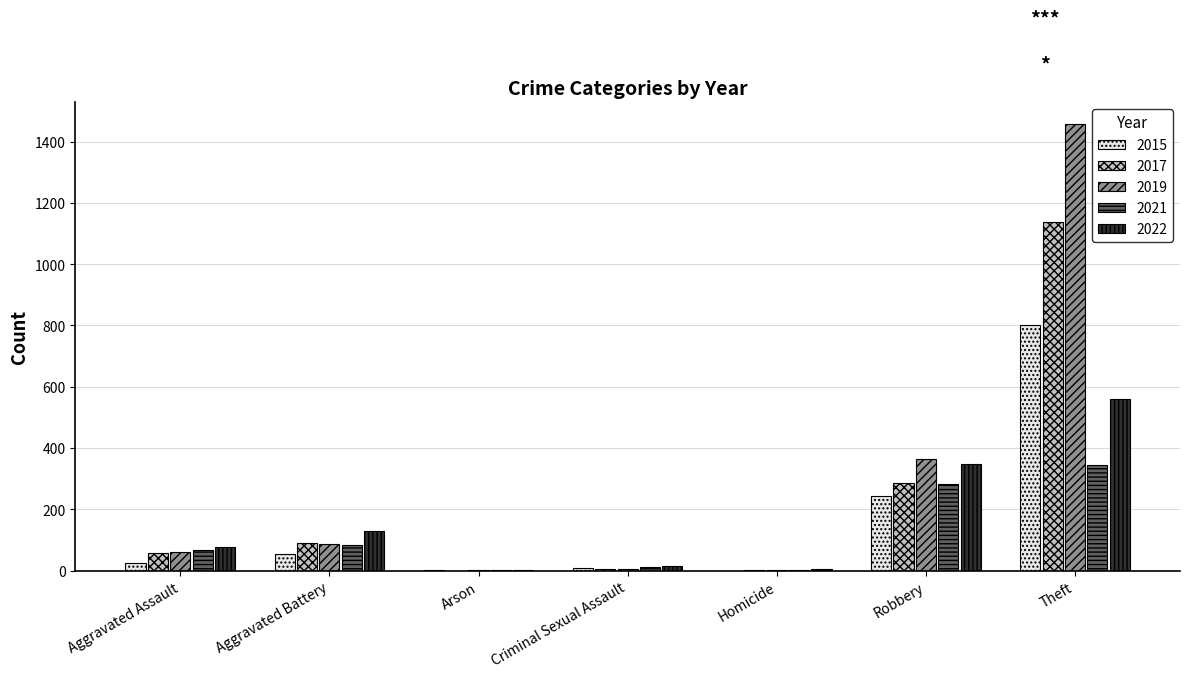

Which category has the highest value across all series?

Theft